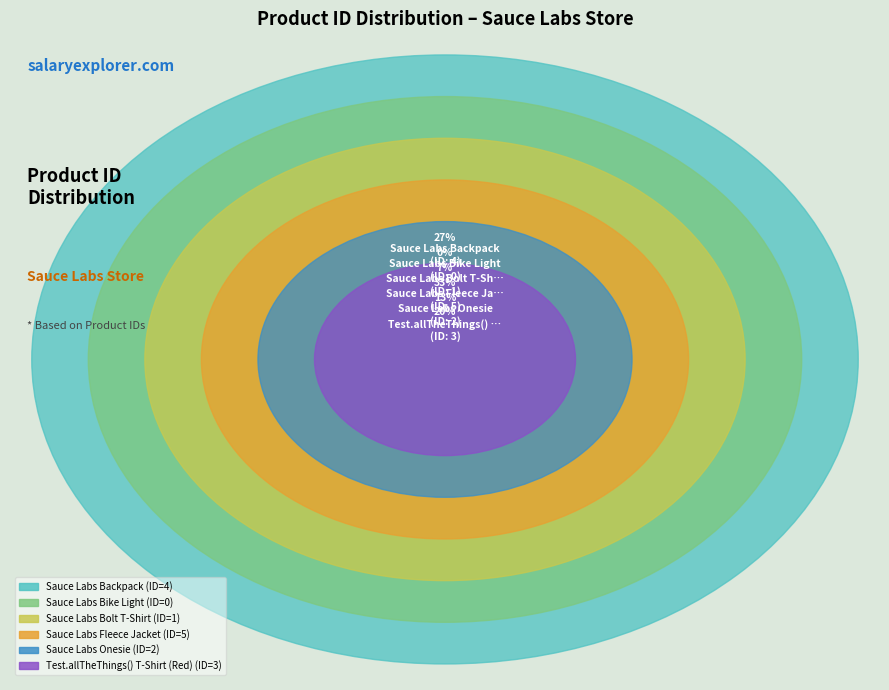

To the nearest percent, what is the average slice percentage?

17%